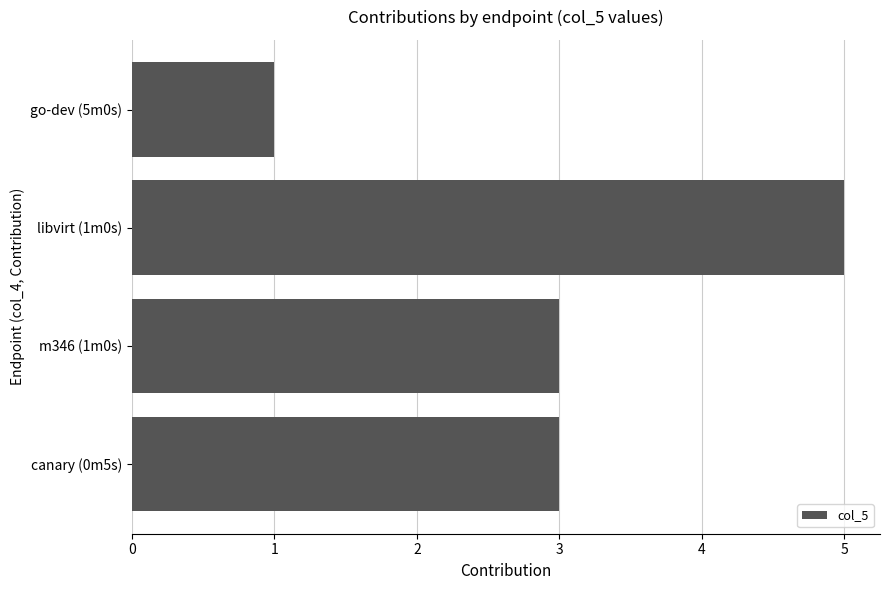

Count the values in the range 3 to 5.

3